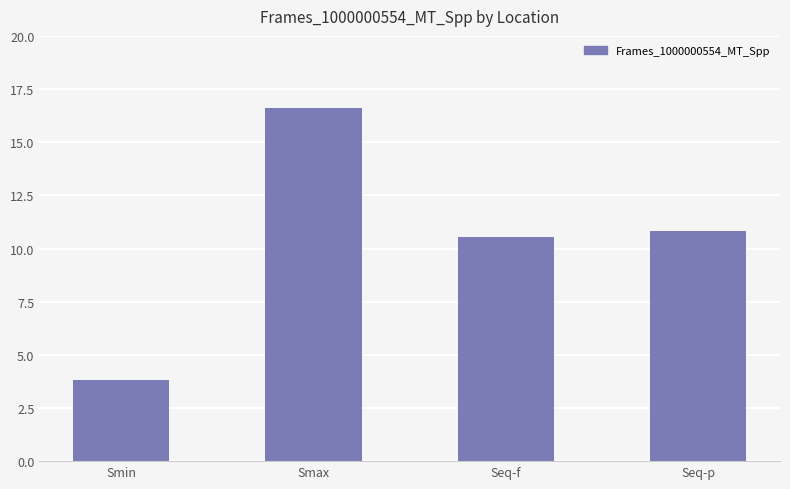

Where does the data first go above 10?

Smax